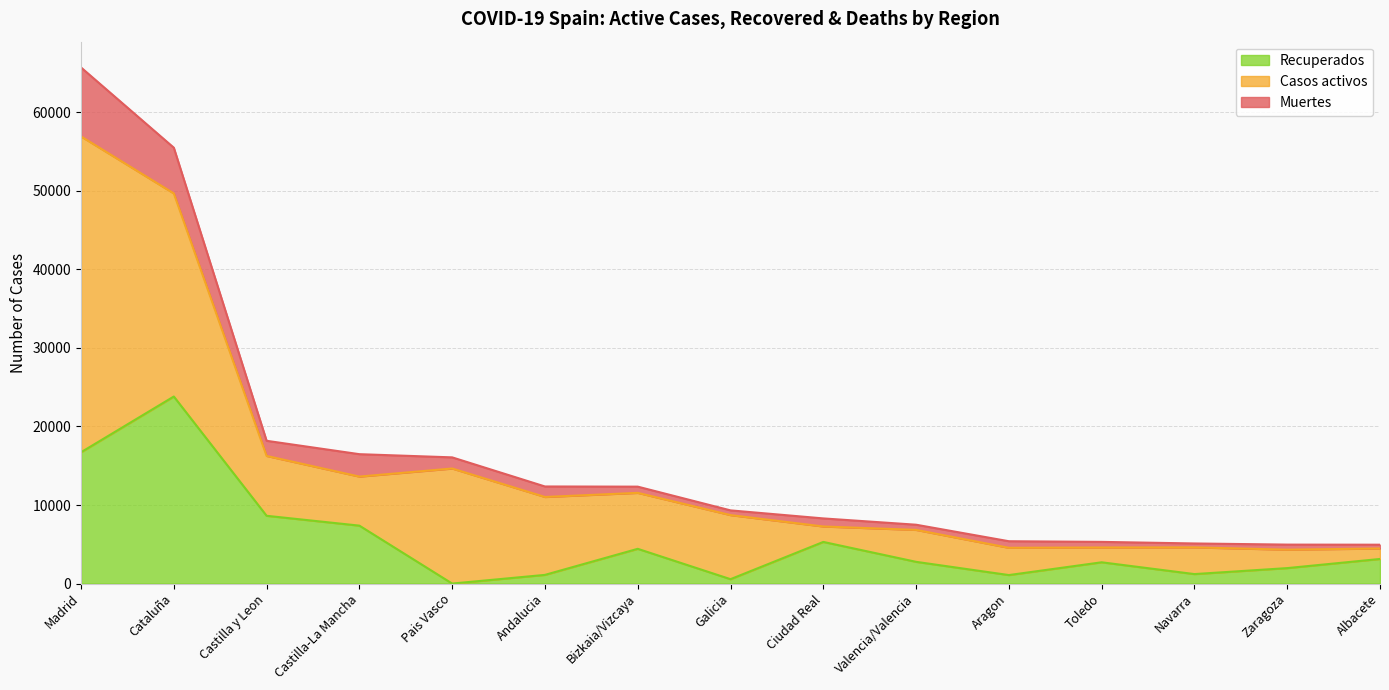

Where is the first local minimum for Recuperados?

Pais Vasco